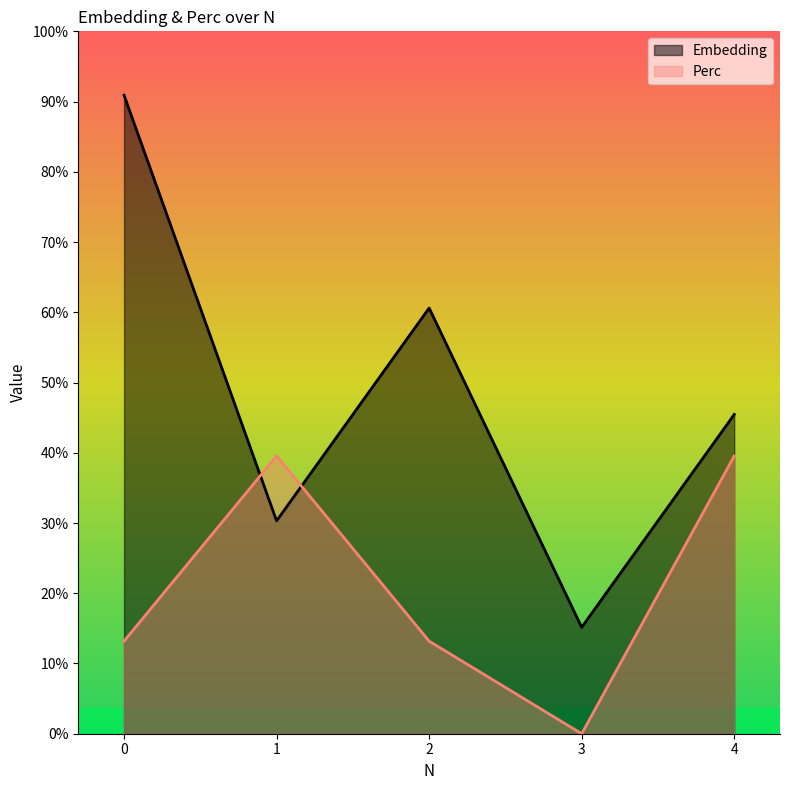

Reading right to left, transcribe all the data shown in this chart.

Embedding: 150.0	50.0	200.0	100.0	300.0
Perc: 130.5	0.0	43.5	130.5	43.5